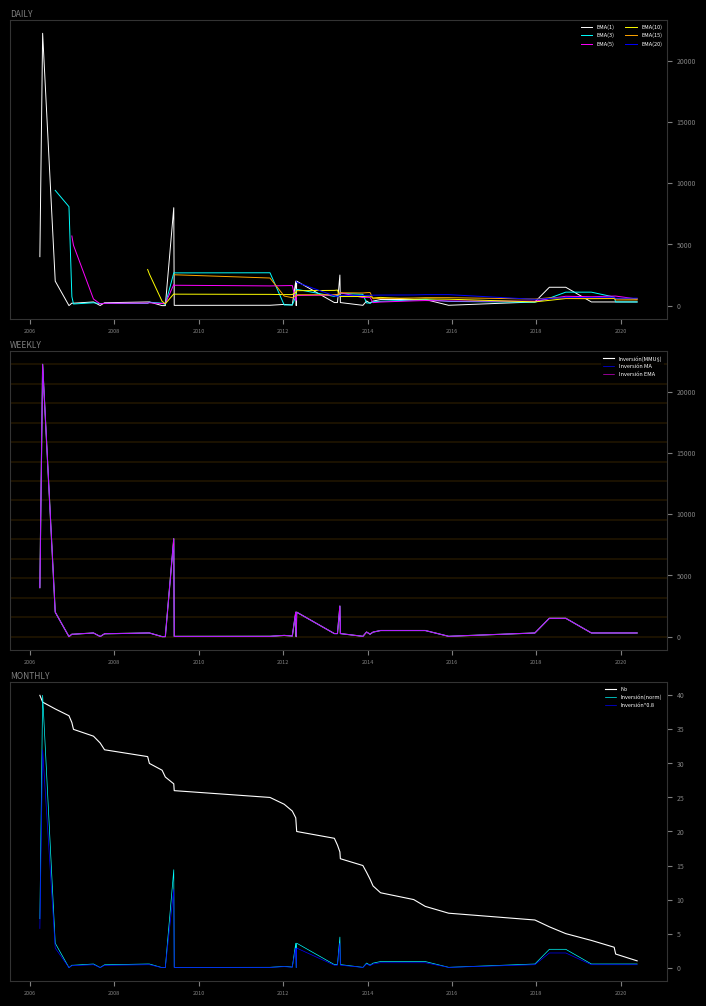

Where is the data nearest to the value 20?

23/04/2012